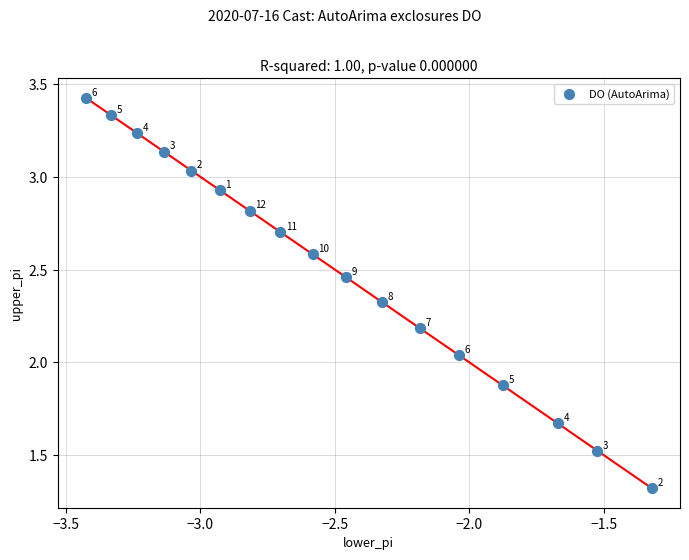

What is the range of X values (max minus min)?

2.1